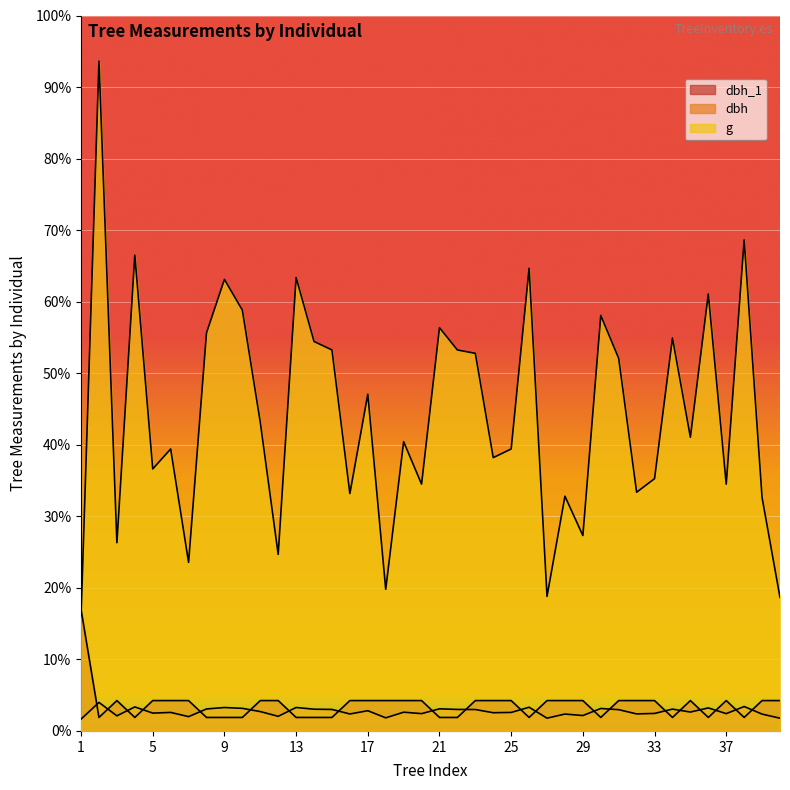

What is the difference between the g values at 23 and 33?

131.4